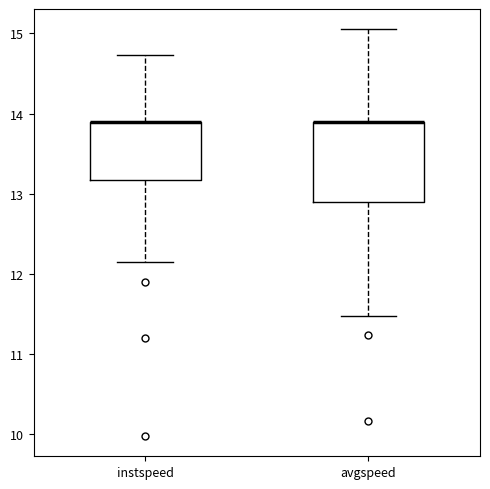

Where is the upper edge of the box for instspeed on the y-axis? The values are not printed on the chart, so give them approximately, as read against the axis.

13.9